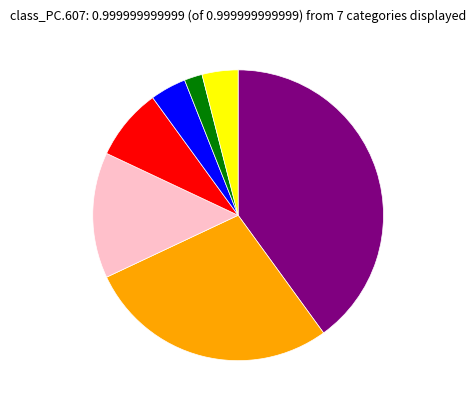

Is there a majority slice in this chart?

No